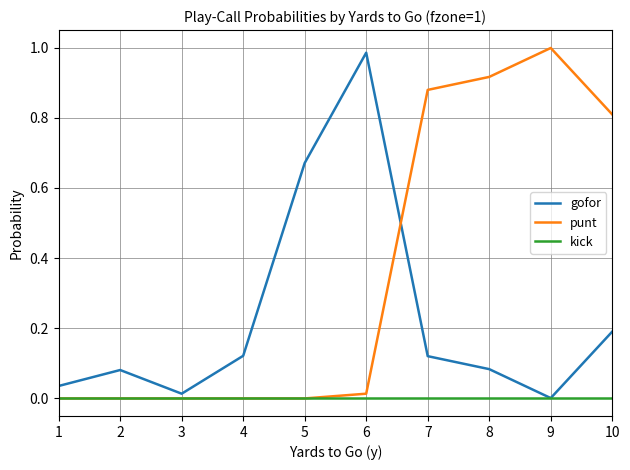

Where is the first local minimum for gofor?

3